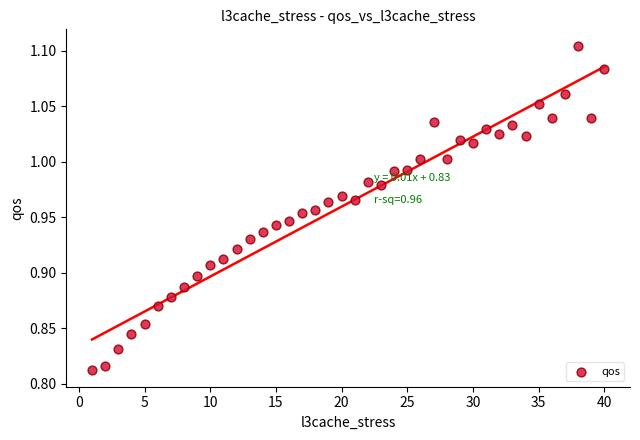

What is the range of X values (max minus min)?

39.0